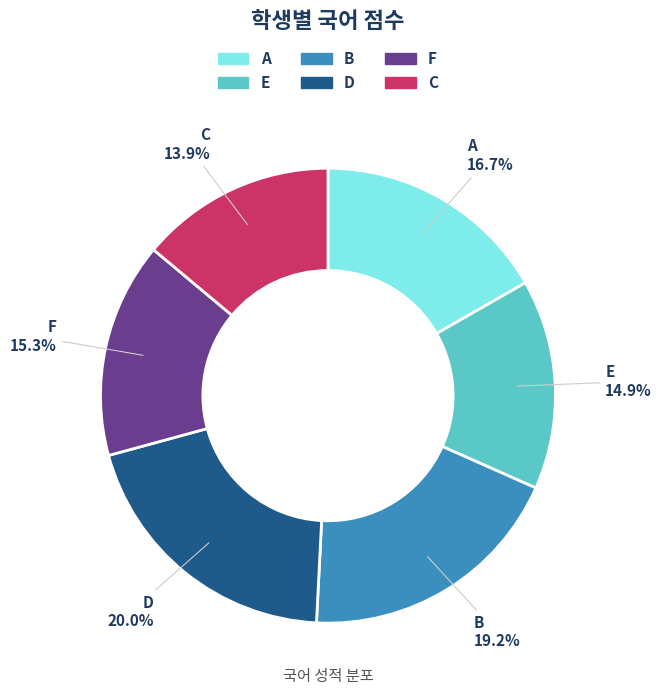

Is B the majority of the pie?

No